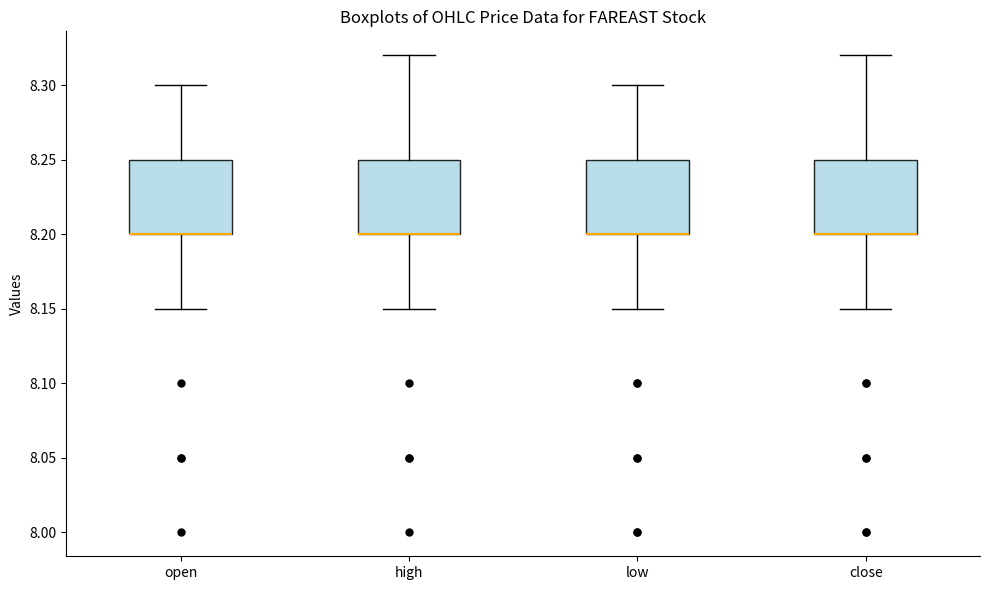

Reading left to right, read every box against the y-axis: the position of its median line, the range the box covers, and the ends of its whiskers. The values are not printed on the chart, so give them approximately, as read against the axis.

open: median 8.20 (drawn on the box's lower edge), box 8.20 to 8.25, whiskers 8.15 to 8.30
high: median 8.20 (drawn on the box's lower edge), box 8.20 to 8.25, whiskers 8.15 to 8.32
low: median 8.20 (drawn on the box's lower edge), box 8.20 to 8.25, whiskers 8.15 to 8.30
close: median 8.20 (drawn on the box's lower edge), box 8.20 to 8.25, whiskers 8.15 to 8.32